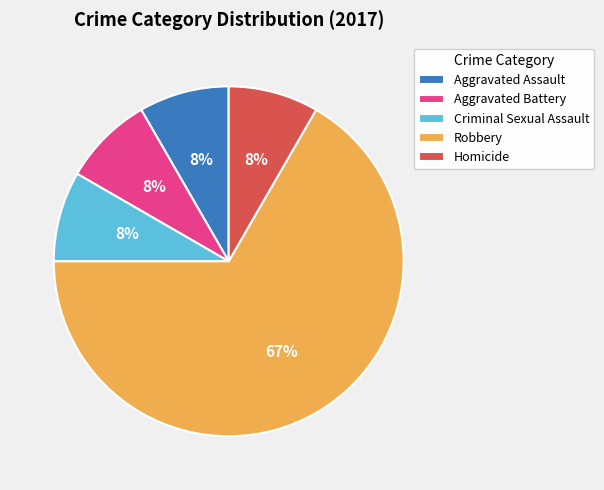

To the nearest percent, what percentage of the pie is Aggravated Battery?

8%